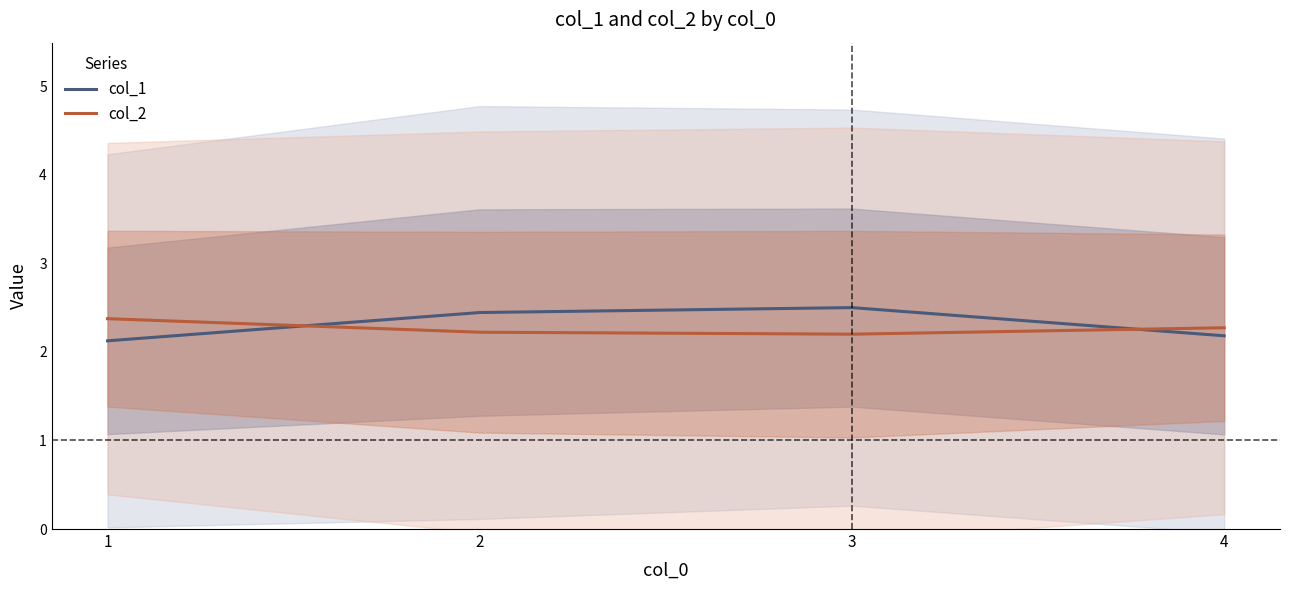

What is the difference between the highest and lowest values at 1?

0.2